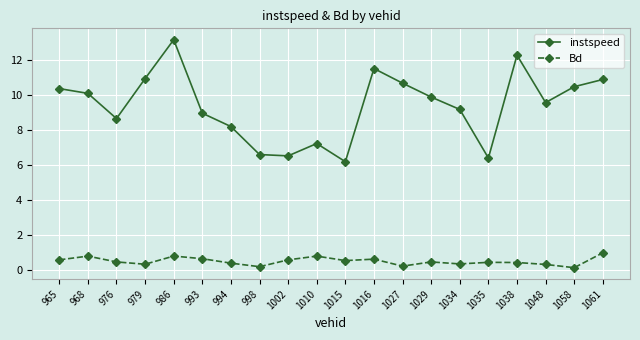

The value of instspeed at 1016 is 11.5. True or false?

True